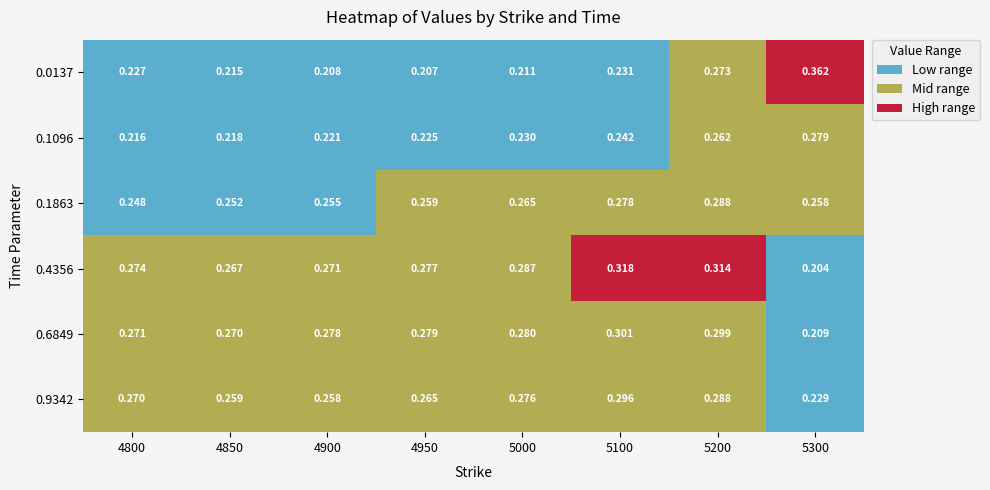

Between 0 and 1, which series saw the biggest shift?

0.0136986301369863